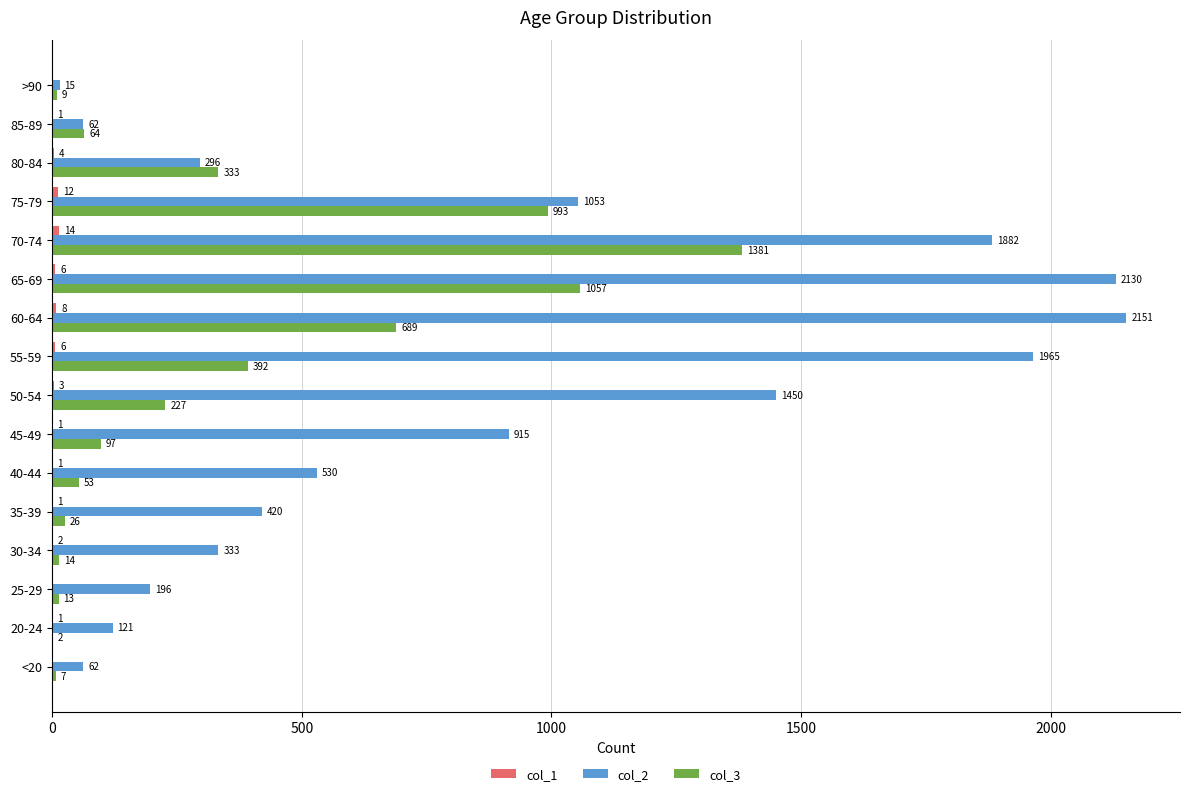

Which series changed the most between 25-29 and 85-89?

col_2